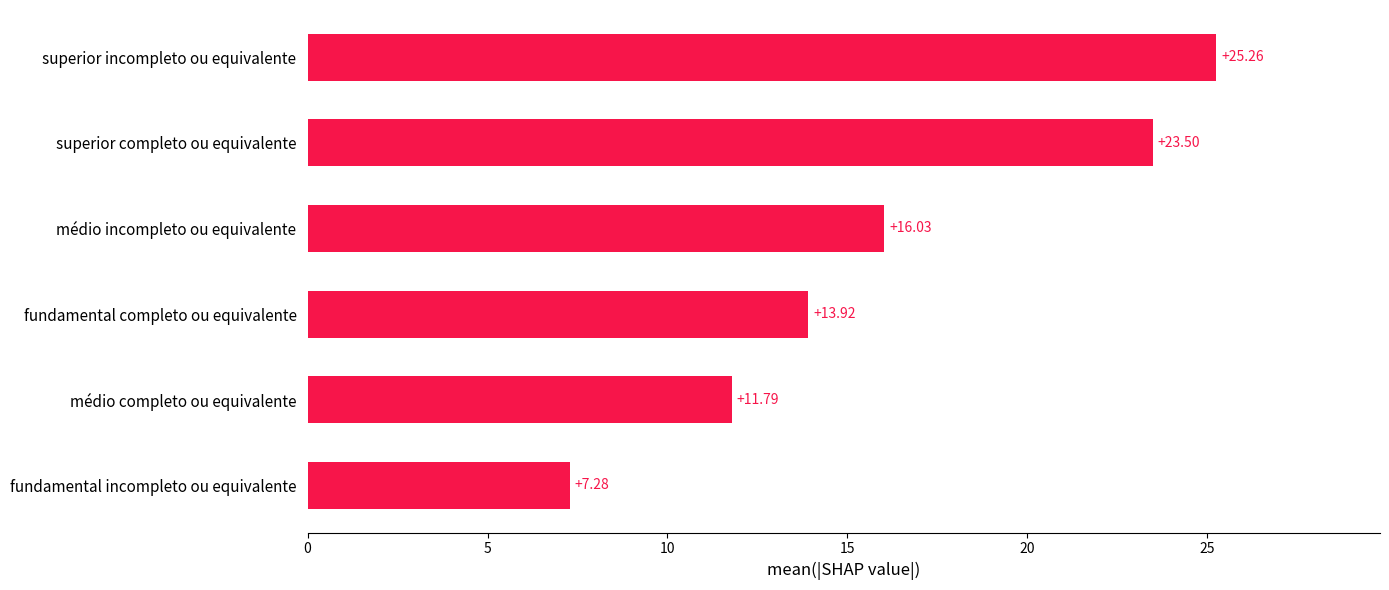

What is the difference between the maximum and minimum values?

18.0